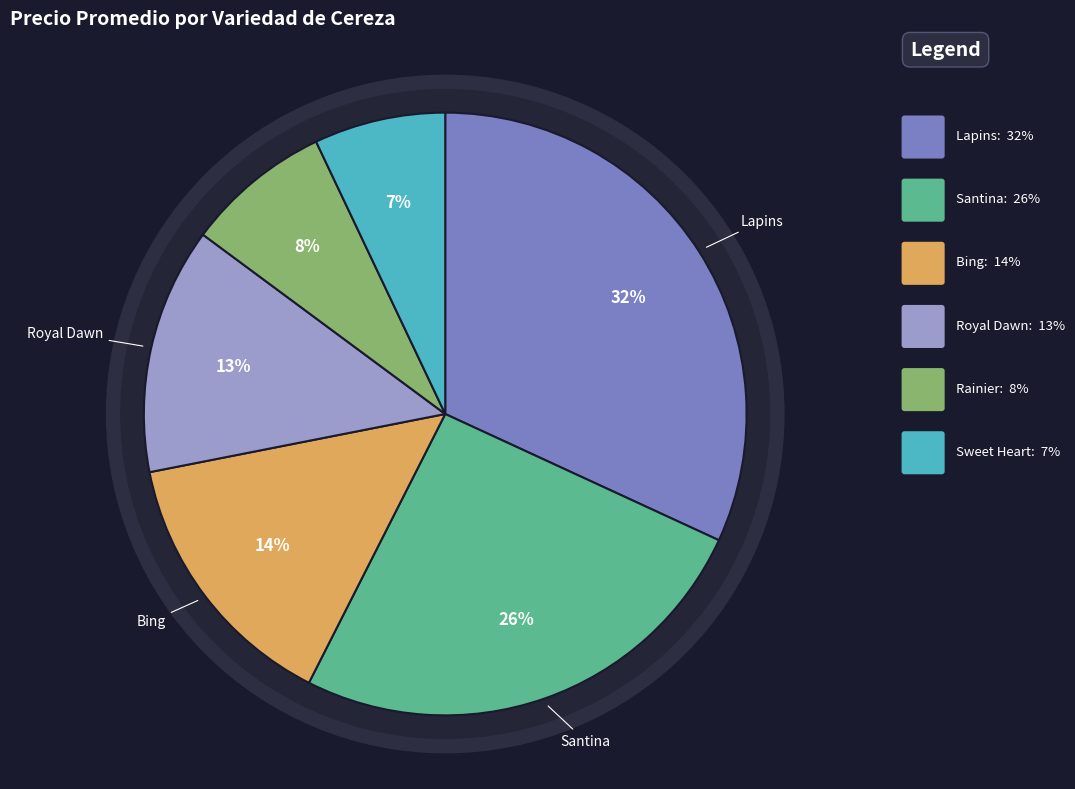

Does any single category account for the majority?

No